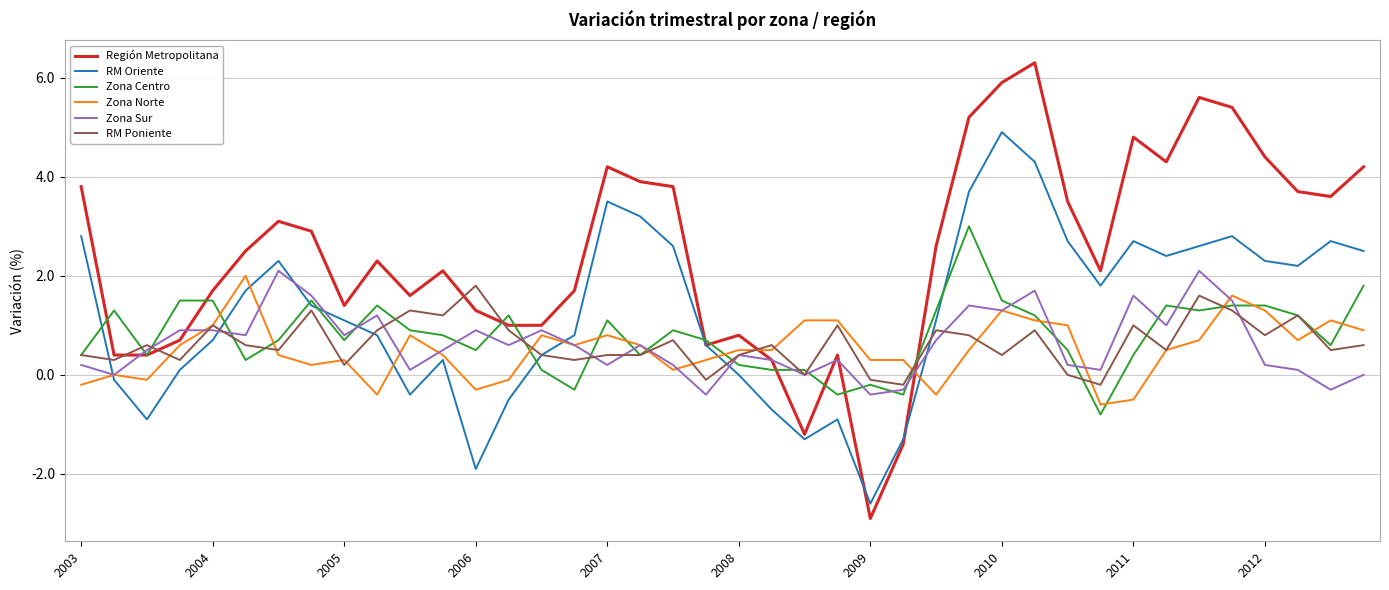

Which series has the largest total across all categories?

Región Metropolitana